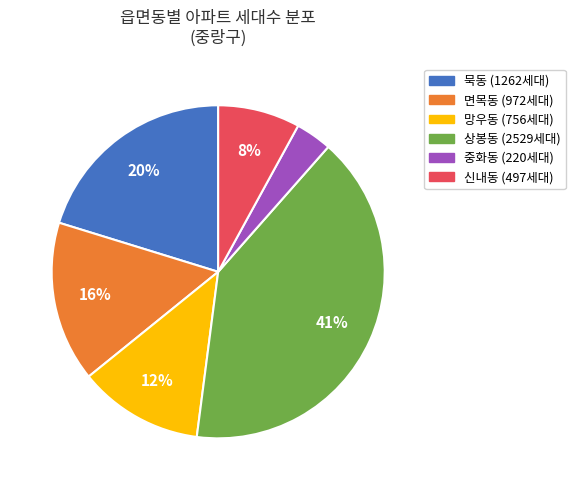

The 묵동 slice represents 13% of the pie. True or false?

False